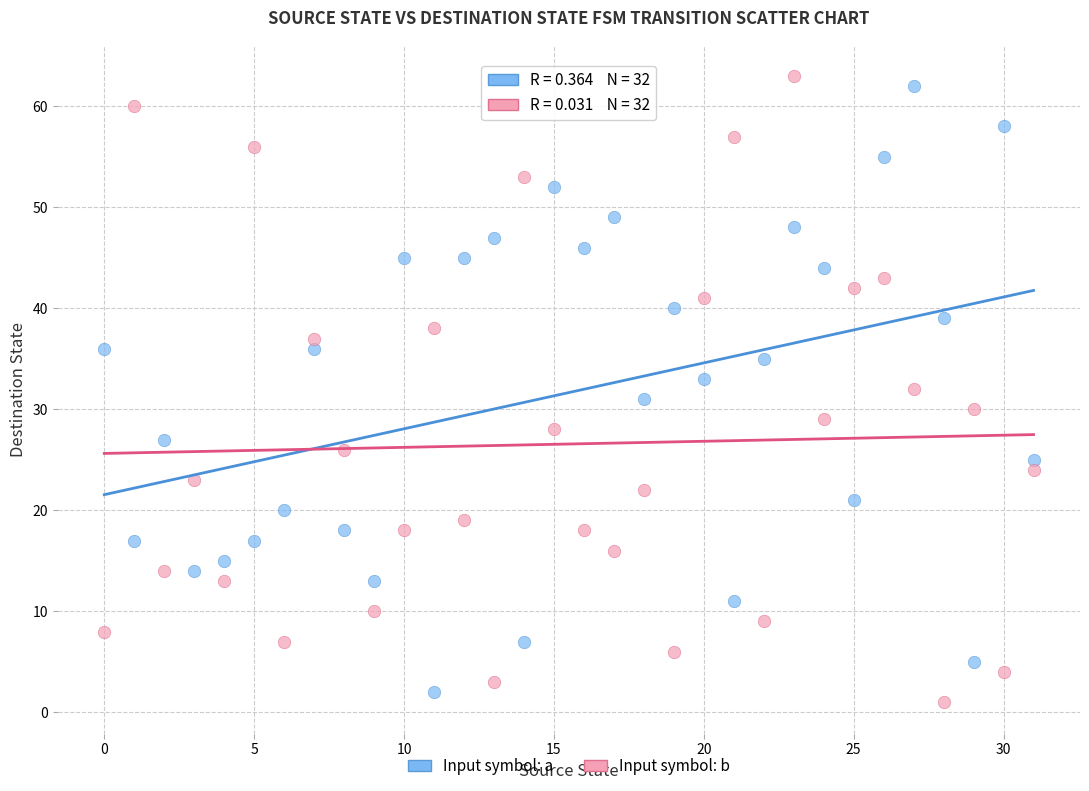

Which series has the widest spread of Y values?

Input symbol: b